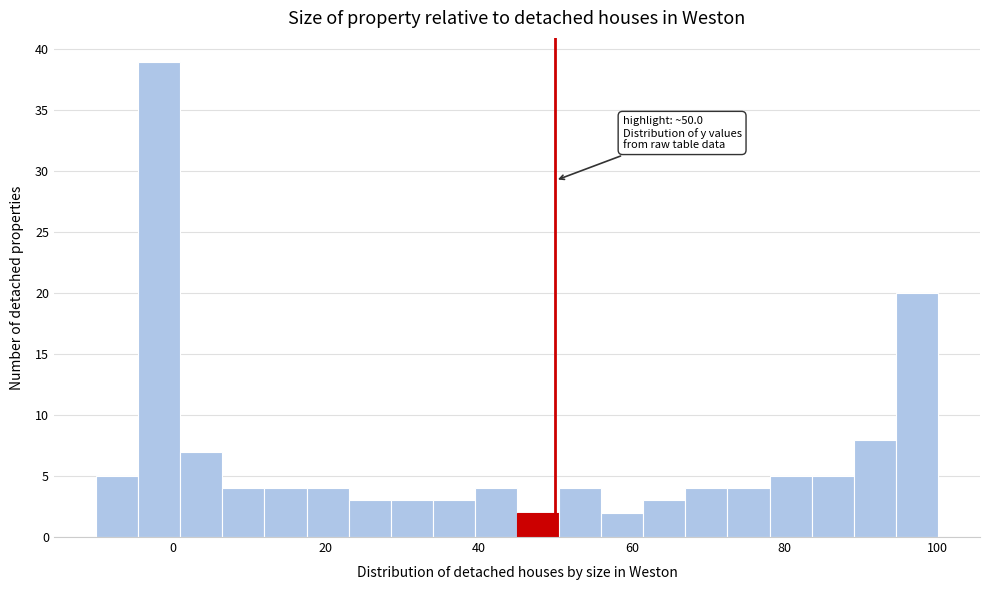

Read against the x-axis, roughly where is the centre of the tallest bar?

-2